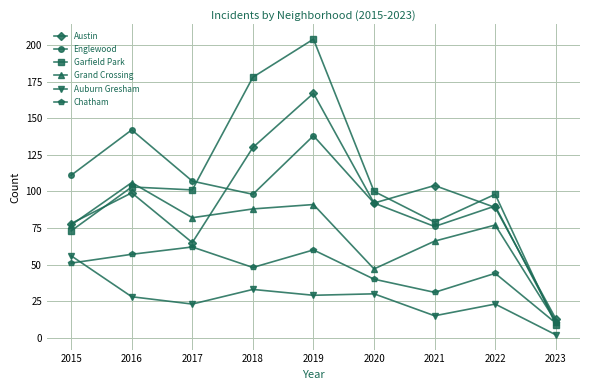

At 2016, list the series in order from smallest to largest.

Auburn Gresham, Chatham, Austin, Garfield Park, Grand Crossing, Englewood